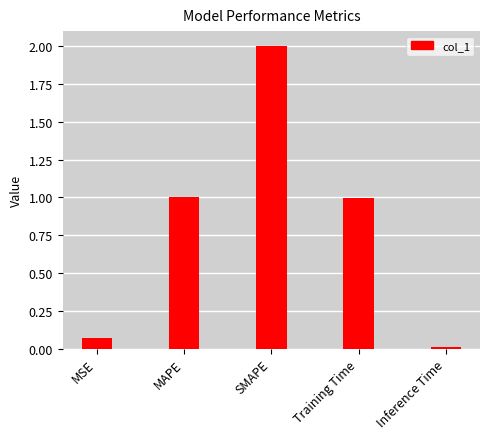

What is the label of the 5th bar from the right?

MSE